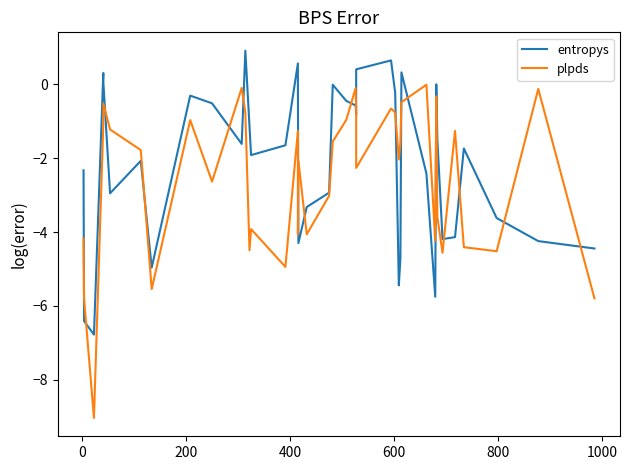

True or false: entropys has a value of -3.7 at 31.

False